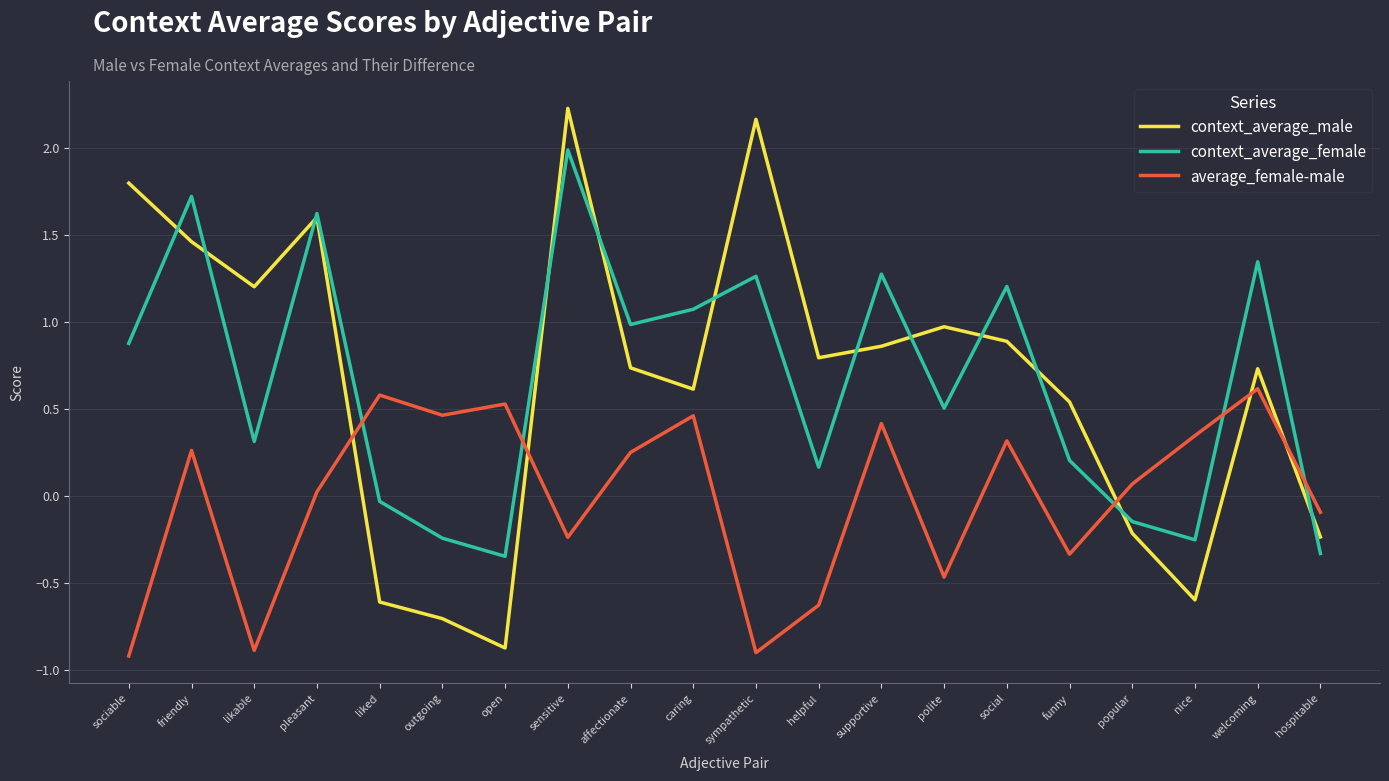

Which series changed the most between sympathetic and funny?

context_average_male